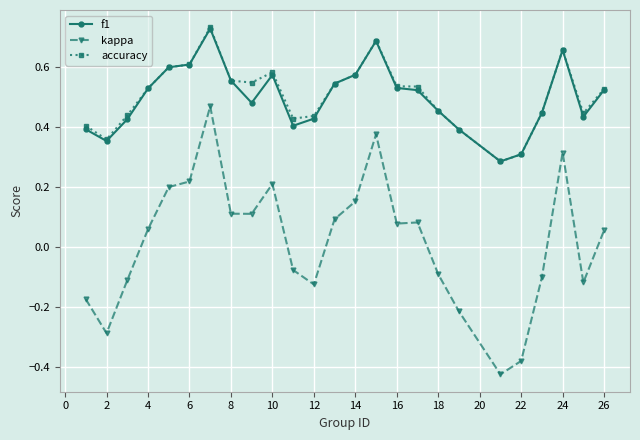

True or false: kappa and accuracy intersect in this chart.

False